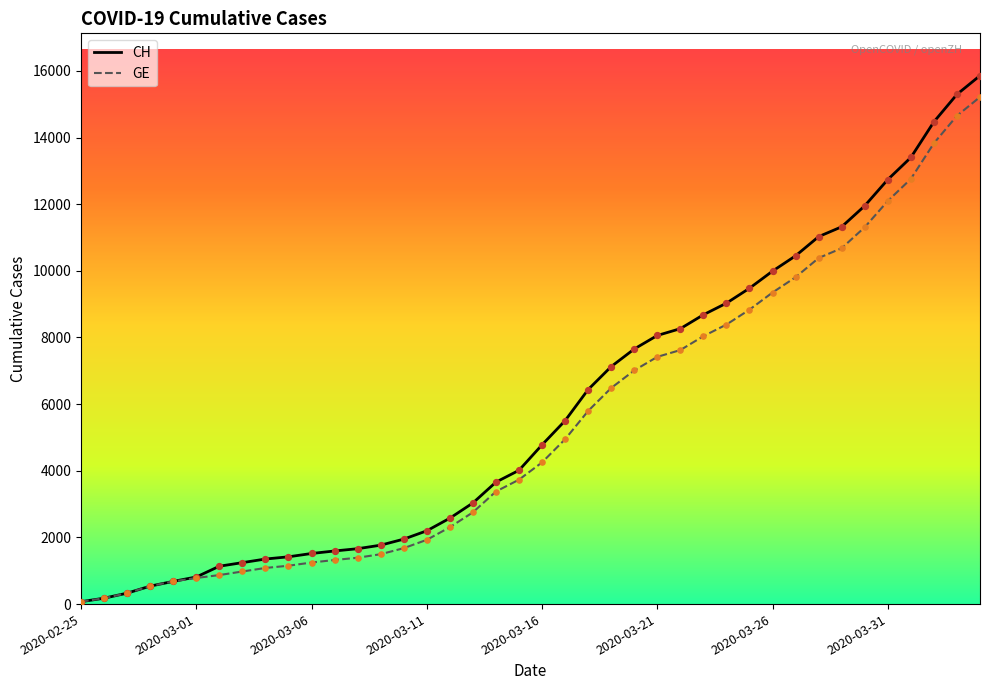

Which series has the widest spread of values?

CH